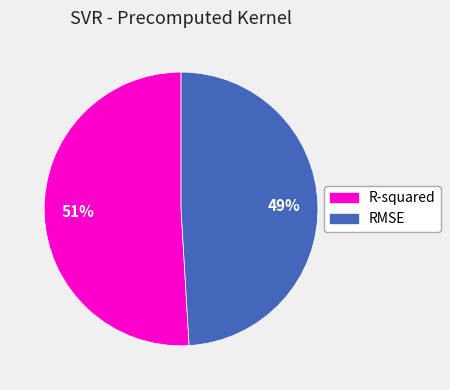

Does R-squared account for over 50% of the chart?

Yes